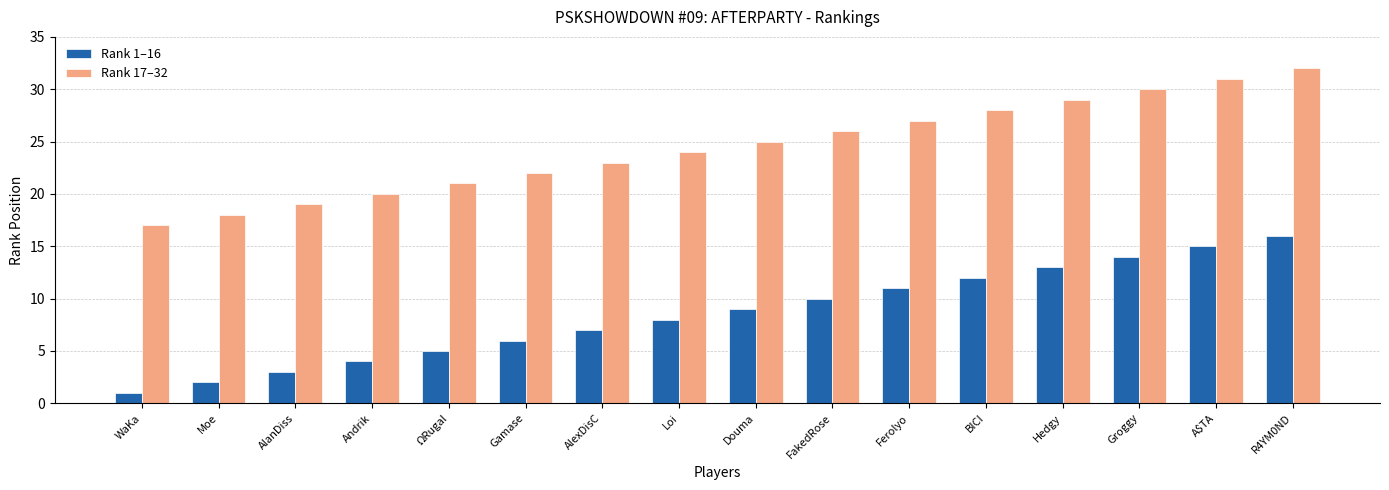

What is the spread (max minus min) of values at Hedgy?

16